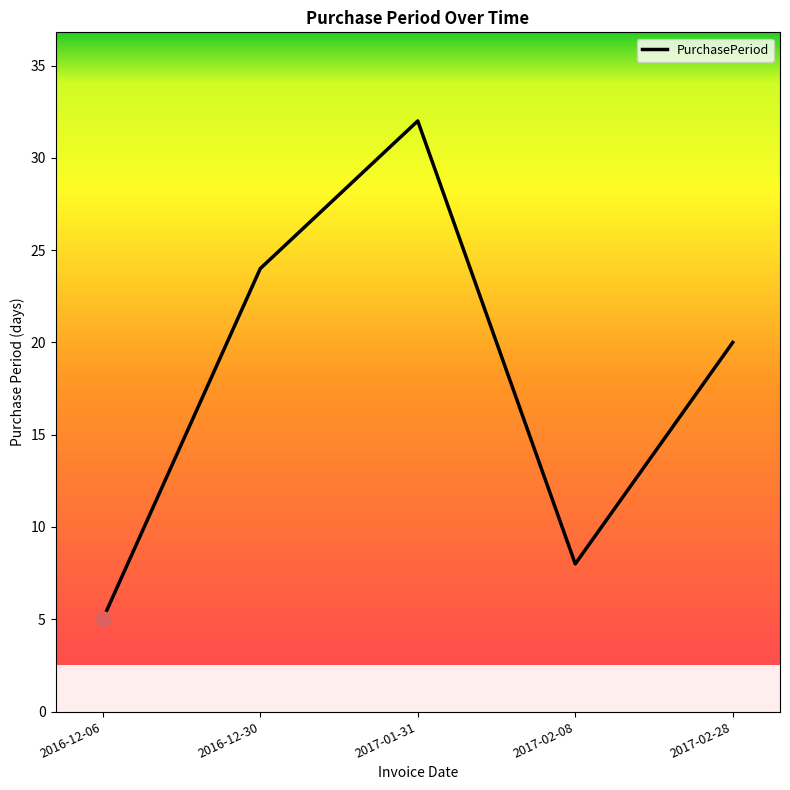

What is the change in value from 2016-12-06 to 2017-01-31?

+27